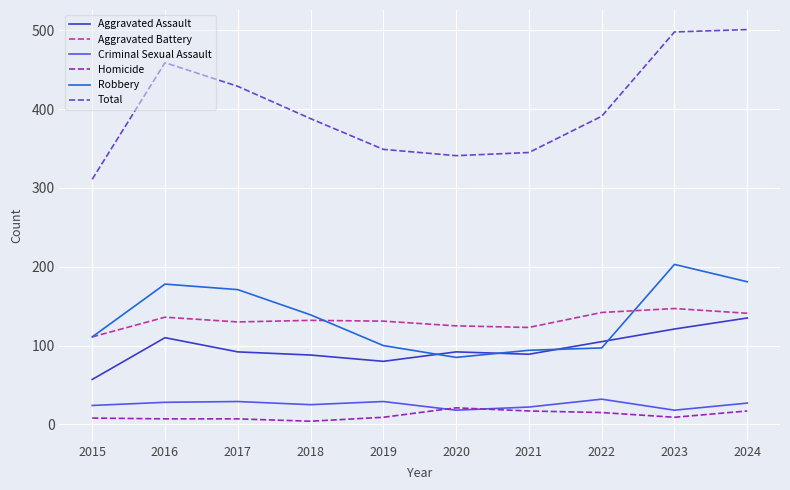

True or false: Aggravated Battery has a value of 237 at 2016.

False